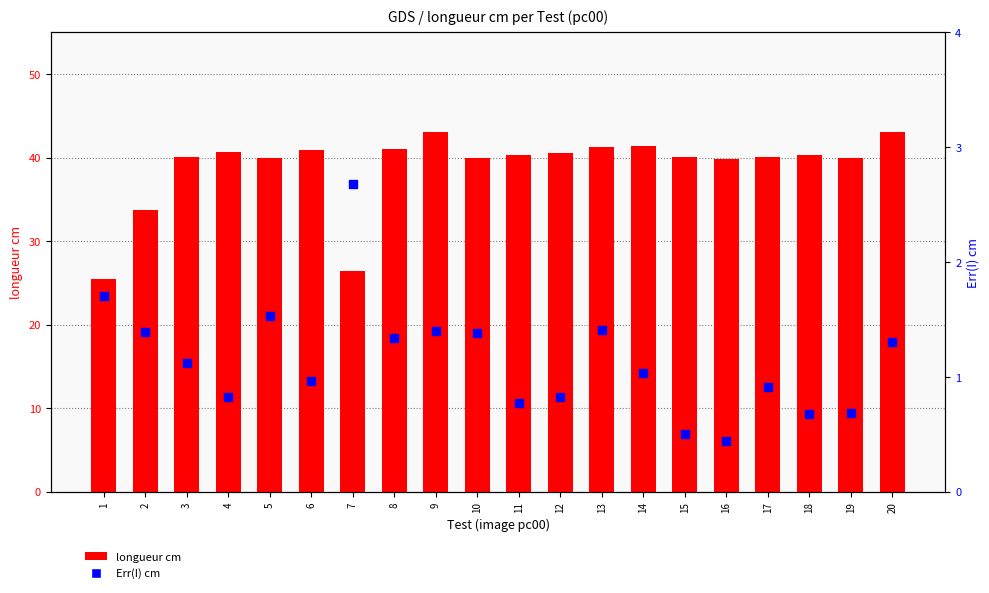

Which series has the largest total across all categories?

longueur cm